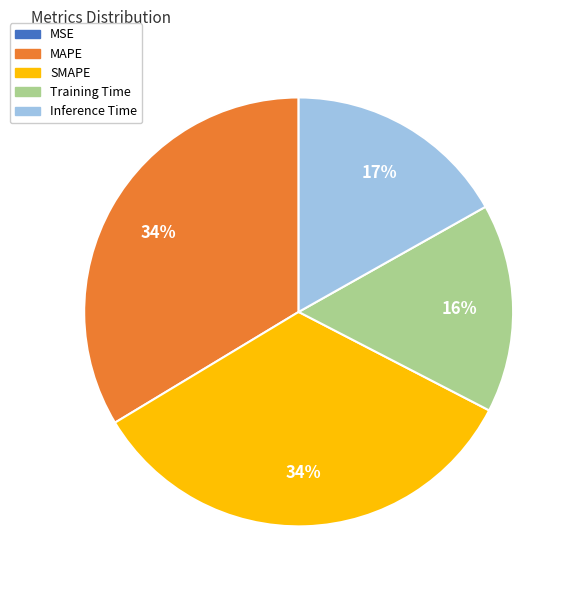

True or false: SMAPE accounts for 40% of the total.

False